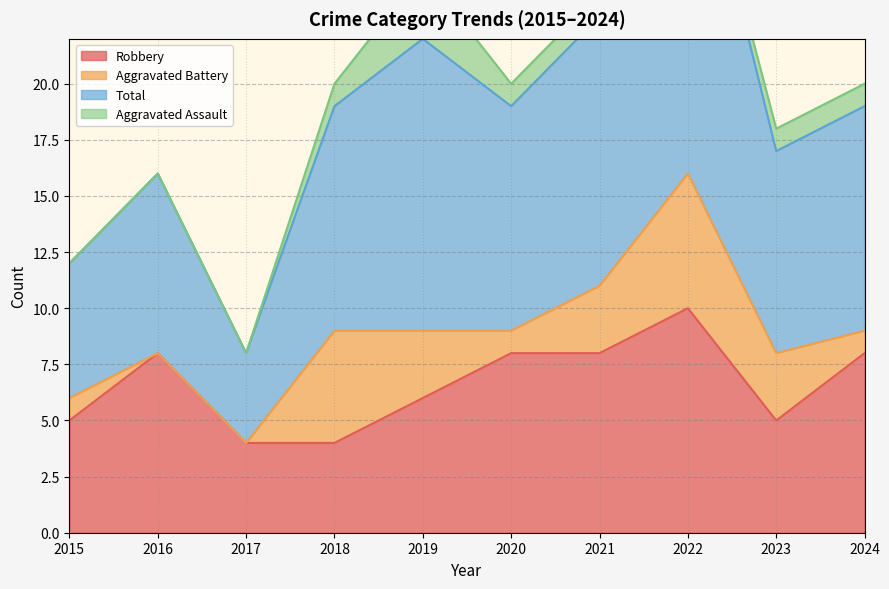

How many data points does each series have?

10